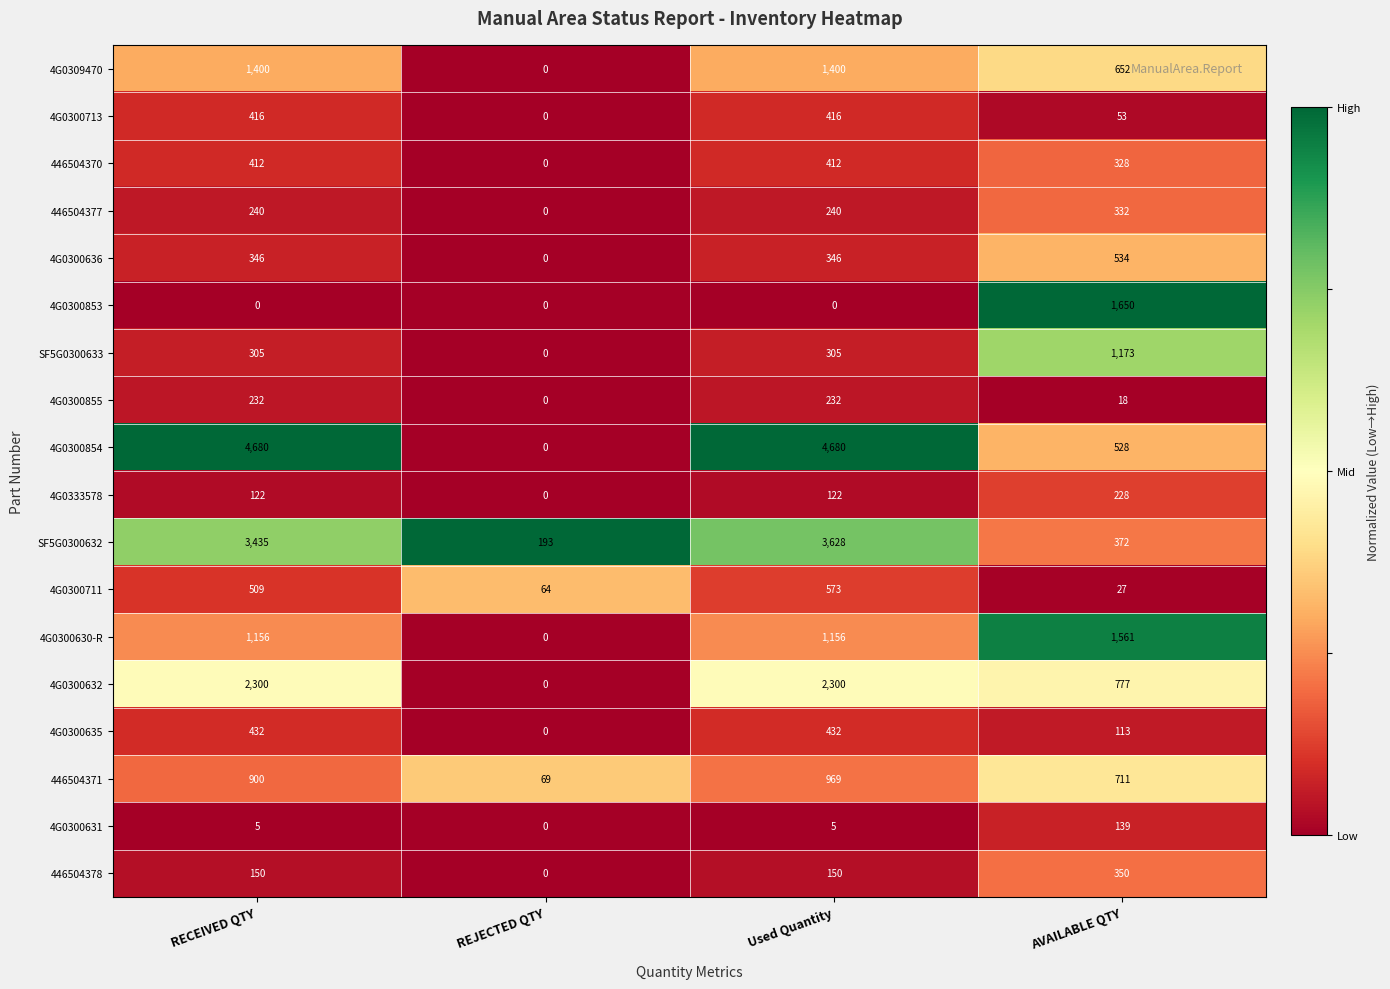

What is the difference between the highest and lowest values at Used Quantity?

4680